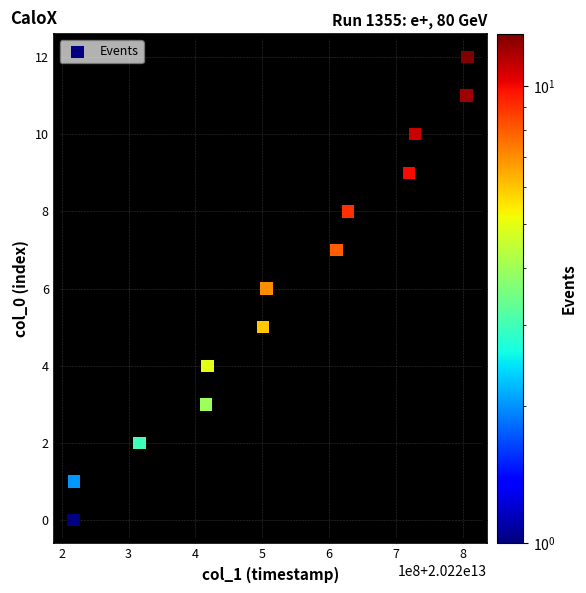

What is the range of X values (max minus min)?

589991327